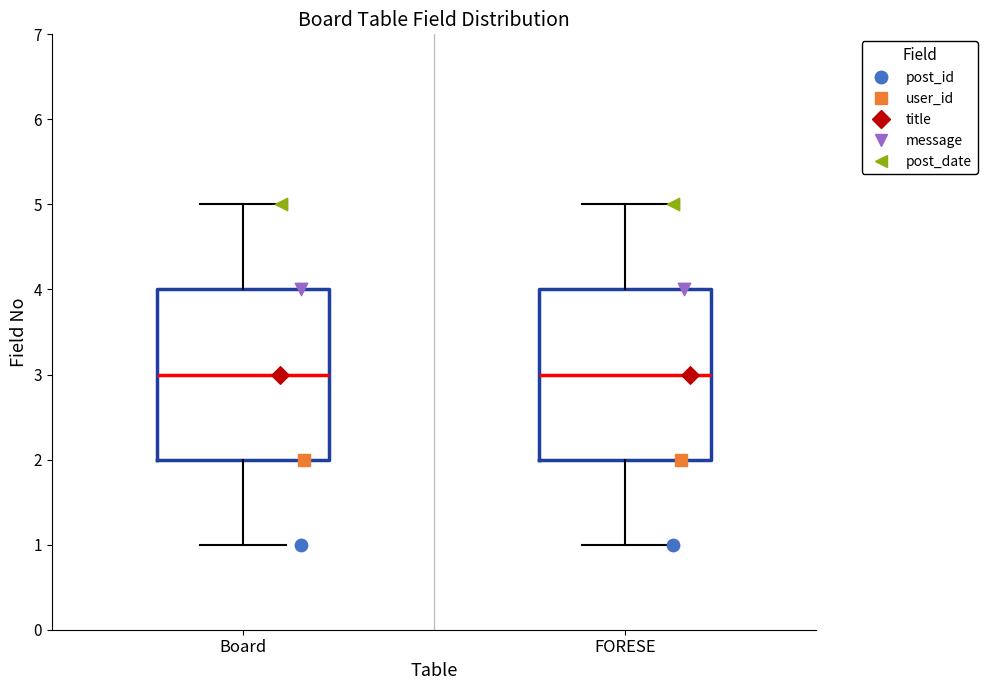

Reading left to right, read every box against the y-axis: the position of its median line, the range the box covers, and the ends of its whiskers. The values are not printed on the chart, so give them approximately, as read against the axis.

Board: median 3, box 2 to 4, whiskers 1 to 5
FORESE: median 3, box 2 to 4, whiskers 1 to 5